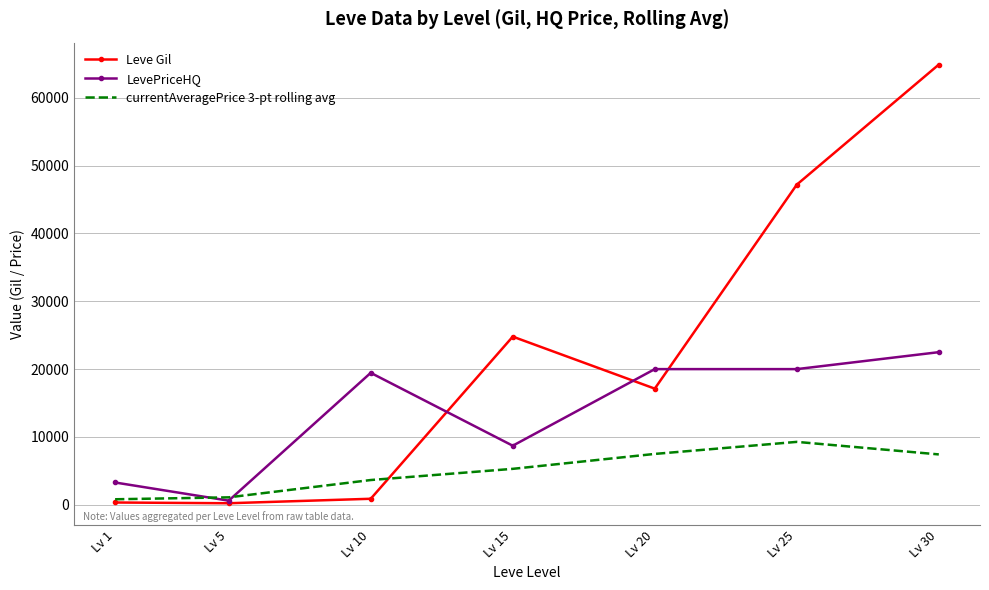

What is the minimum value shown in the chart?

220.0